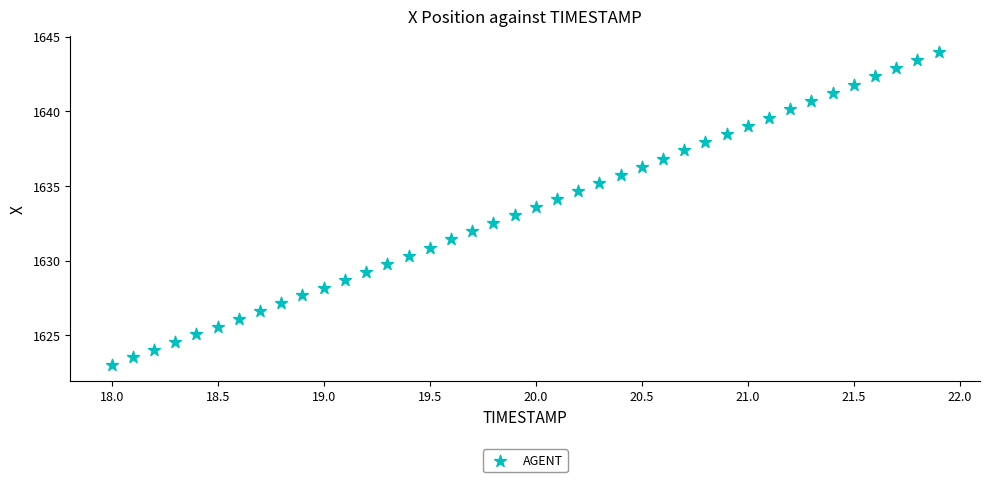

What is the range of X values (max minus min)?

3.9